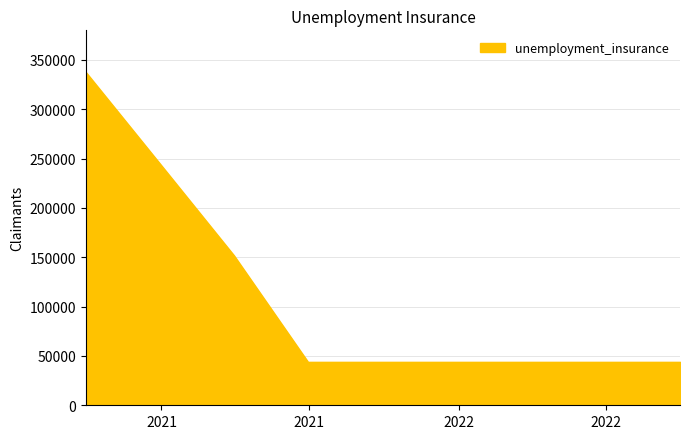

What is the sum of the values at 2021-03-31 and 2022-09-30?

196000